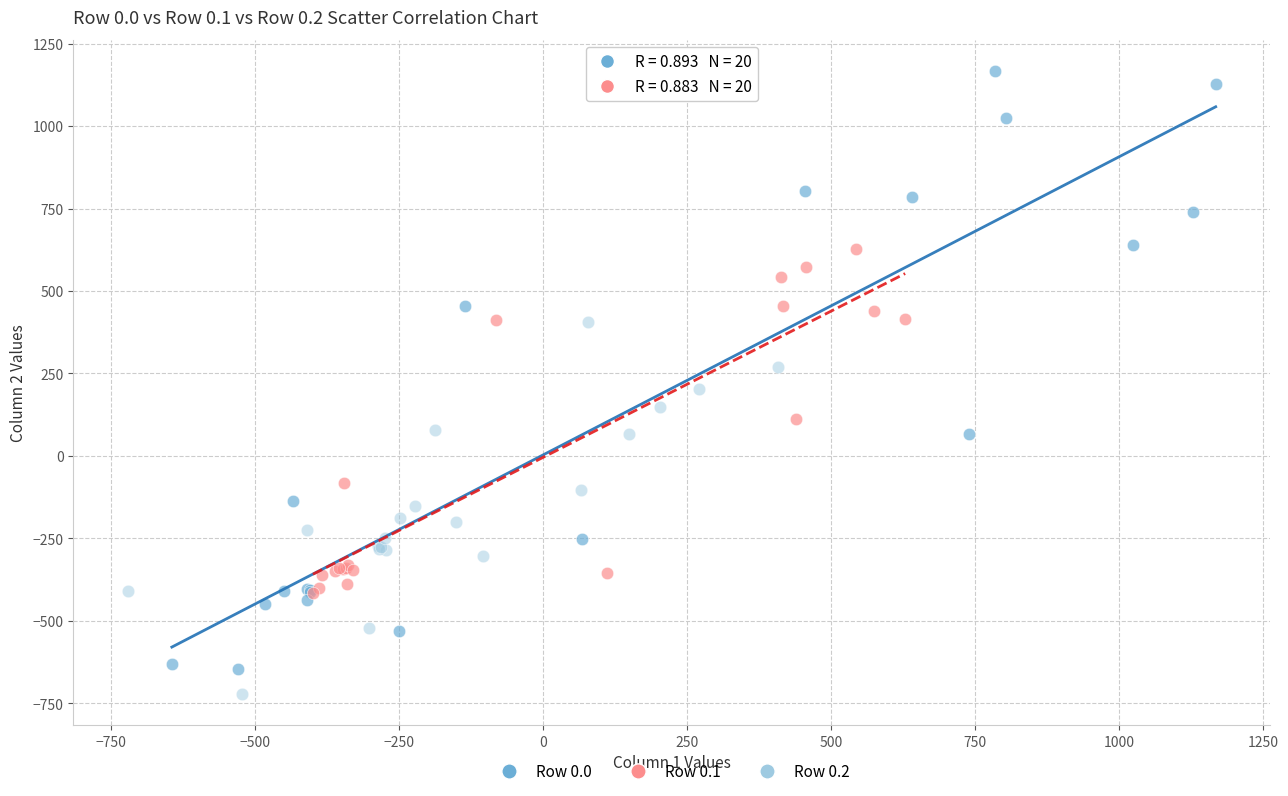

Which series contains the highest Y value?

Row 0.0